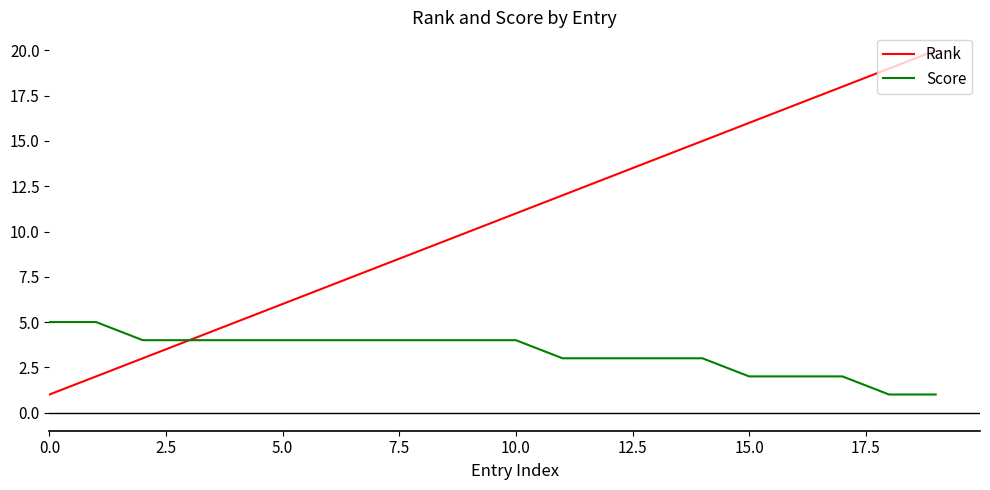

Rank the series by their average value, from highest to lowest.

Rank, Score